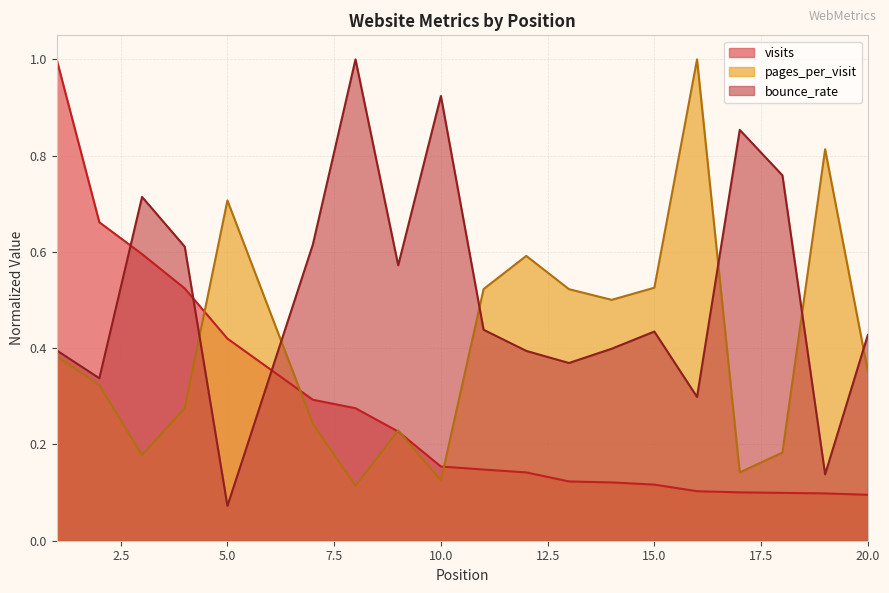

Is it true that pages_per_visit equals 0.1 at 1?

False